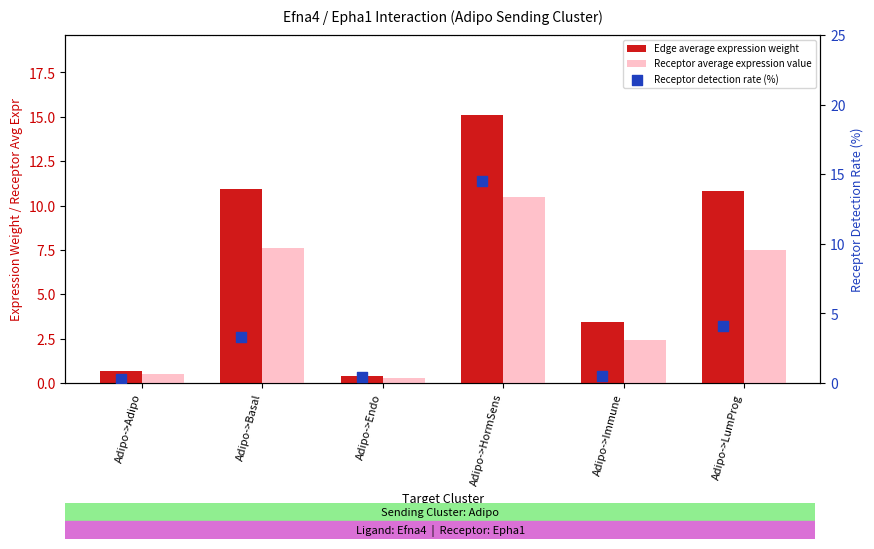

What is the total value across all series at Adipo->Adipo?

1.5